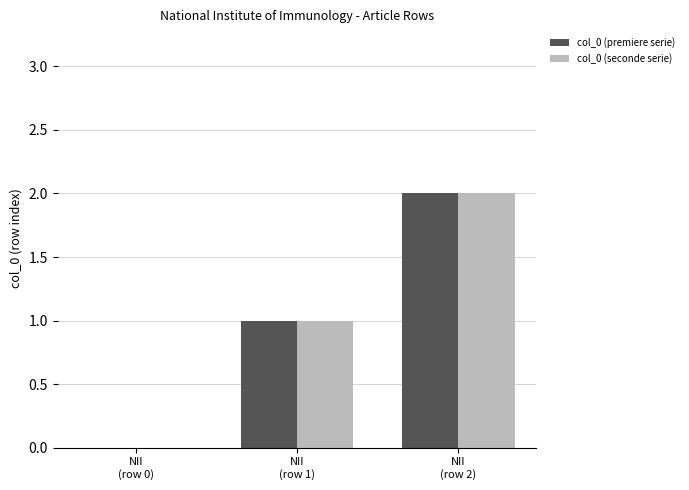

The value of col_0 (seconde serie) at NII
(row 1) is 1. True or false?

True